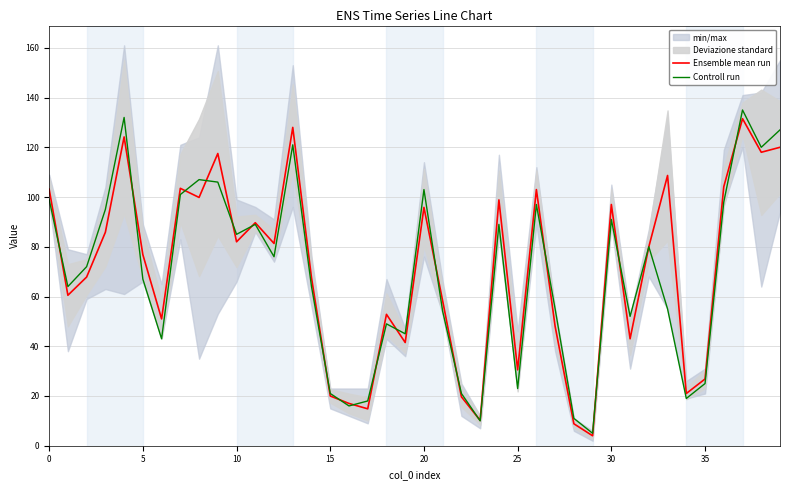

The value of Ensemble mean run at 35 is 26.8. True or false?

True